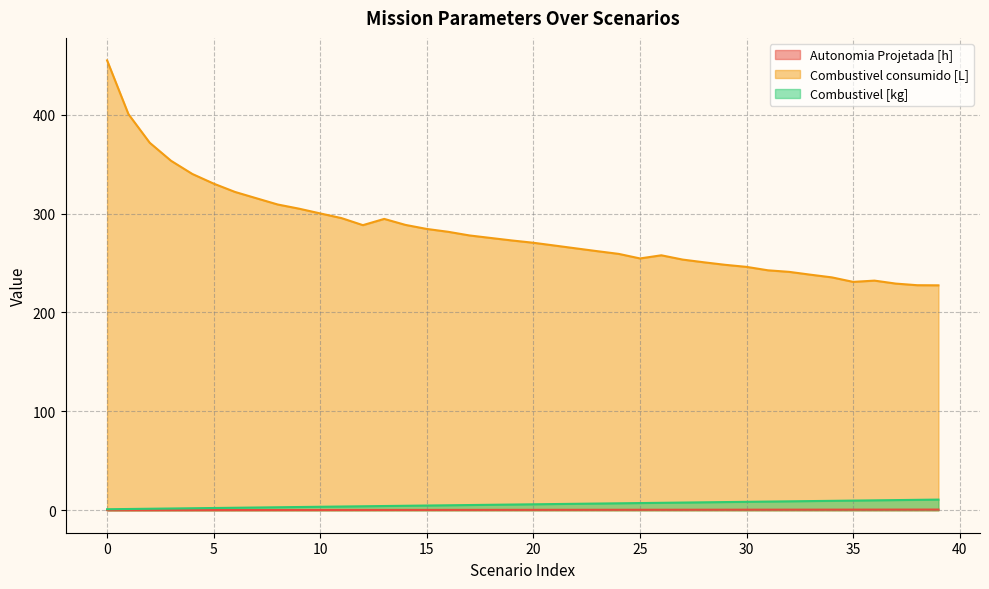

True or false: Autonomia Projetada [h] and Combustivel consumido [L] intersect in this chart.

False